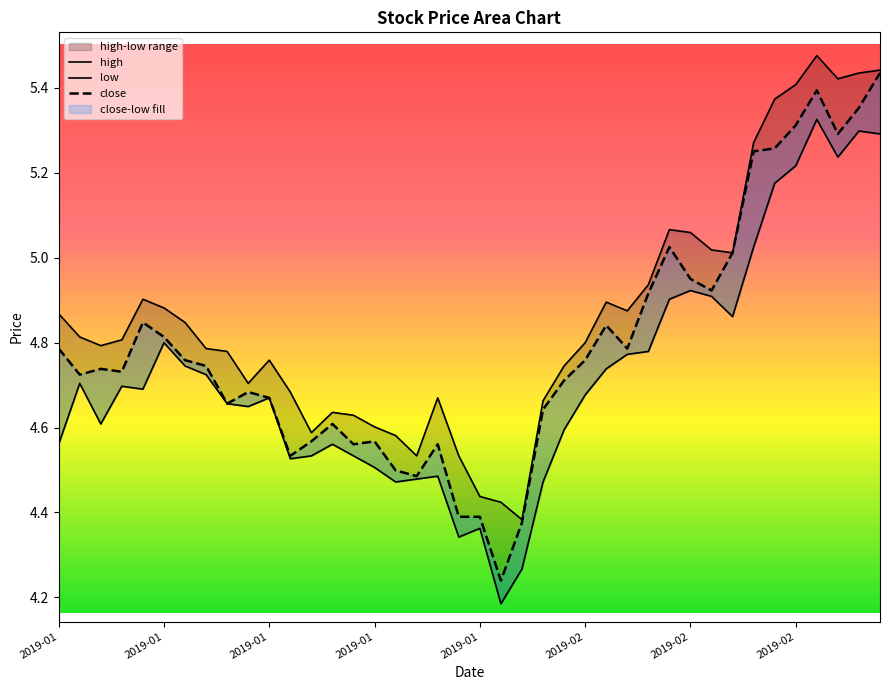

Which series has the widest spread of values?

close